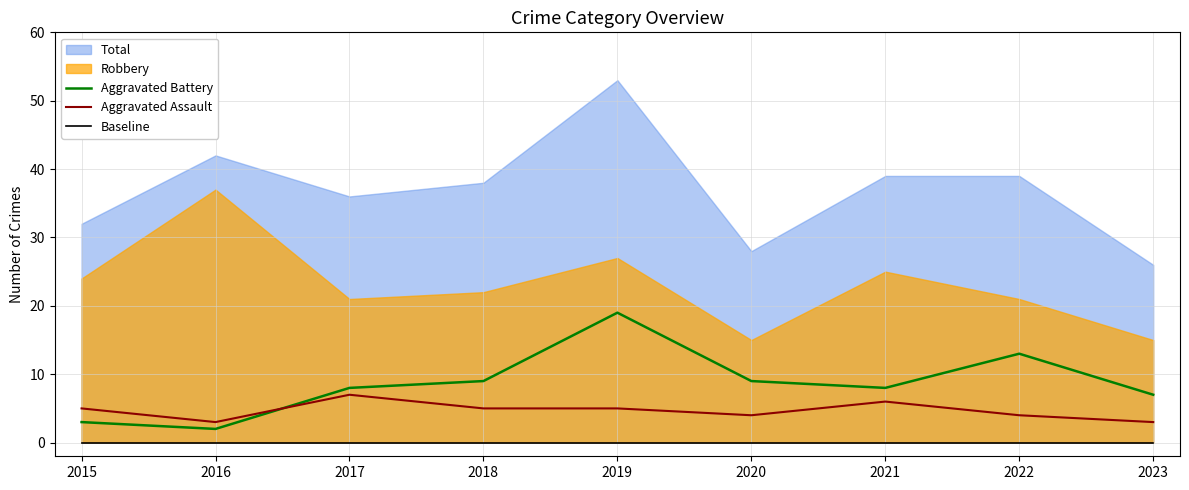

What is the difference between the Aggravated Battery values at 2020 and 2017?

1